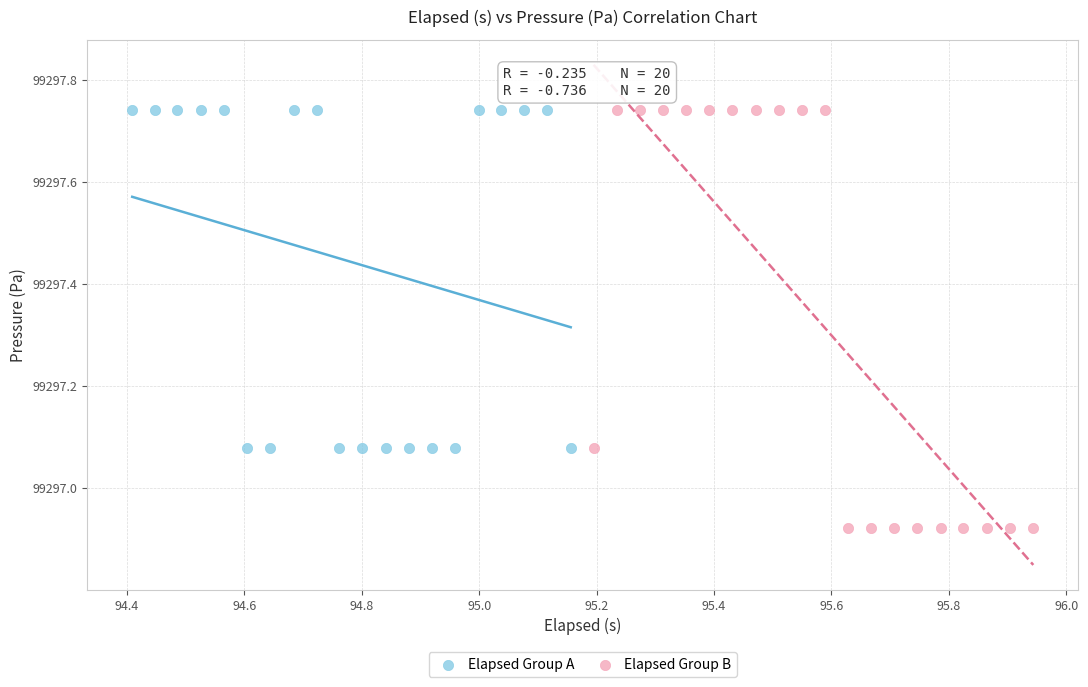

Which series contains the lowest Y value?

Elapsed Group B